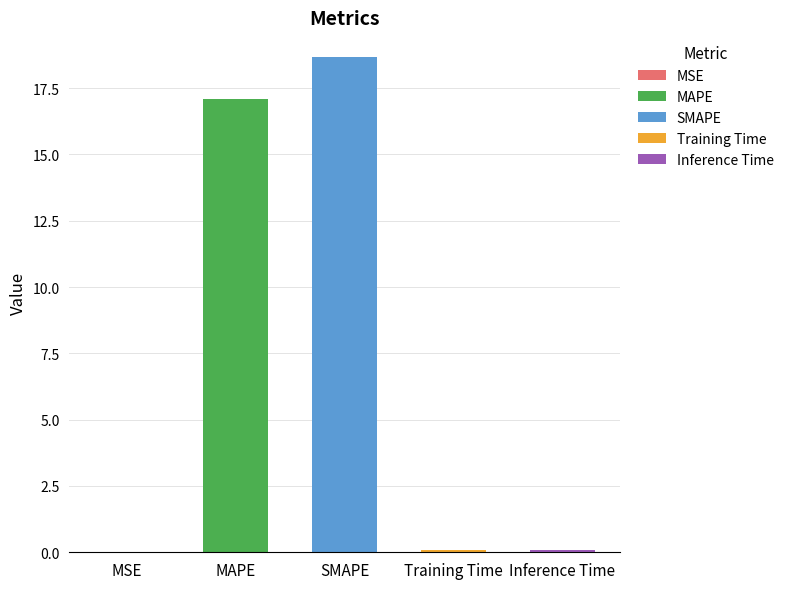

Are the bars grouped side by side (vs. stacked)?

No